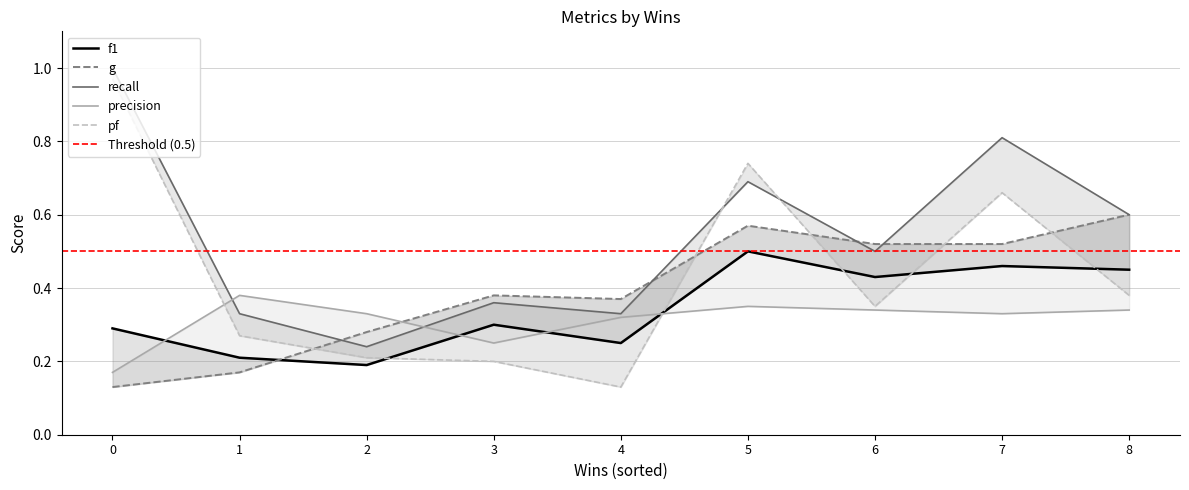

Reading right to left, transcribe all the data shown in this chart.

f1: 8=0.5	7=0.5	6=0.4	5=0.5	4=0.2	3=0.3	2=0.2	1=0.2	0=0.3
pf: 8=0.4	7=0.7	6=0.3	5=0.7	4=0.1	3=0.2	2=0.2	1=0.3	0=1.0
g: 8=0.6	7=0.5	6=0.5	5=0.6	4=0.4	3=0.4	2=0.3	1=0.2	0=0.1
recall: 8=0.6	7=0.8	6=0.5	5=0.7	4=0.3	3=0.4	2=0.2	1=0.3	0=1.0
precision: 8=0.3	7=0.3	6=0.3	5=0.3	4=0.3	3=0.2	2=0.3	1=0.4	0=0.2